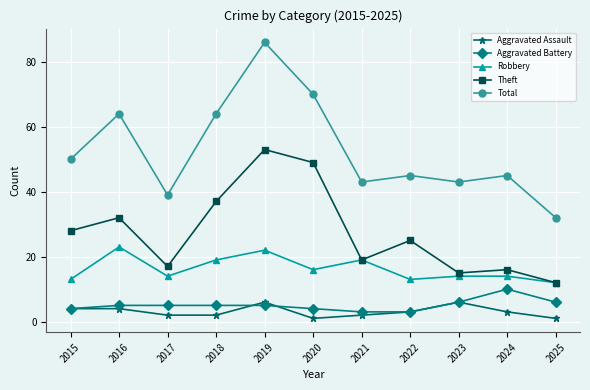

Between 2018 and 2020, which series saw the biggest shift?

Theft